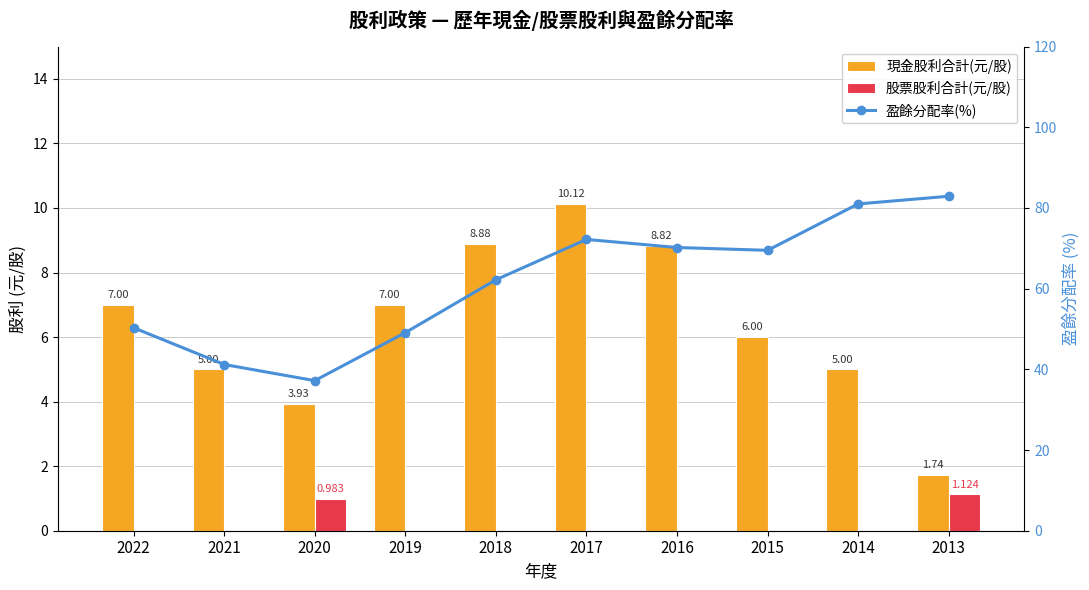

The value of 現金股利合計(元/股) at 2017 is 5.2. True or false?

False